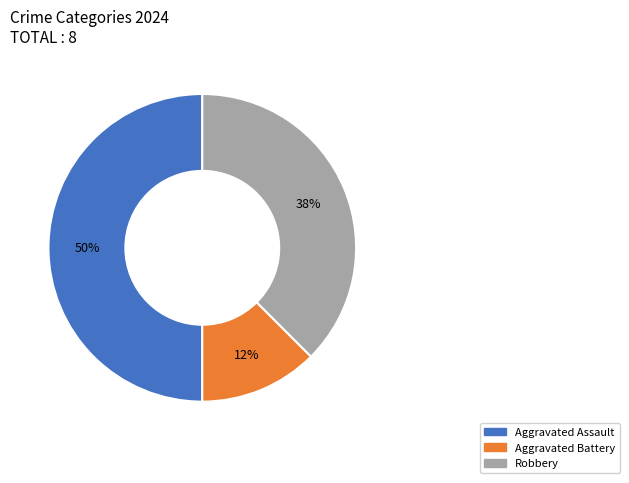

True or false: Robbery accounts for 38% of the total.

True